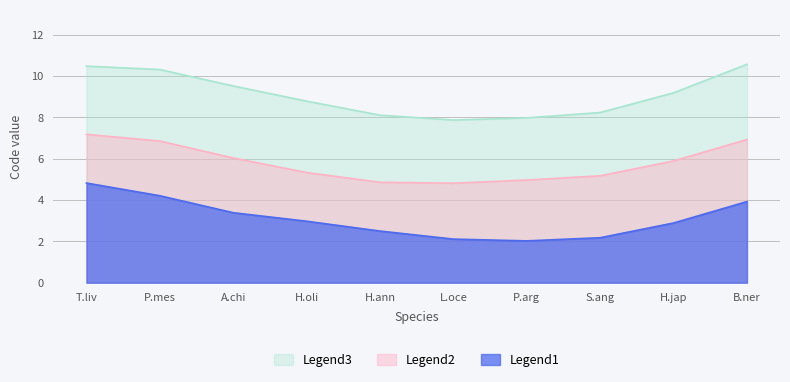

Rank the series at H.jap from highest to lowest value.

Legend3, Legend2, Legend1